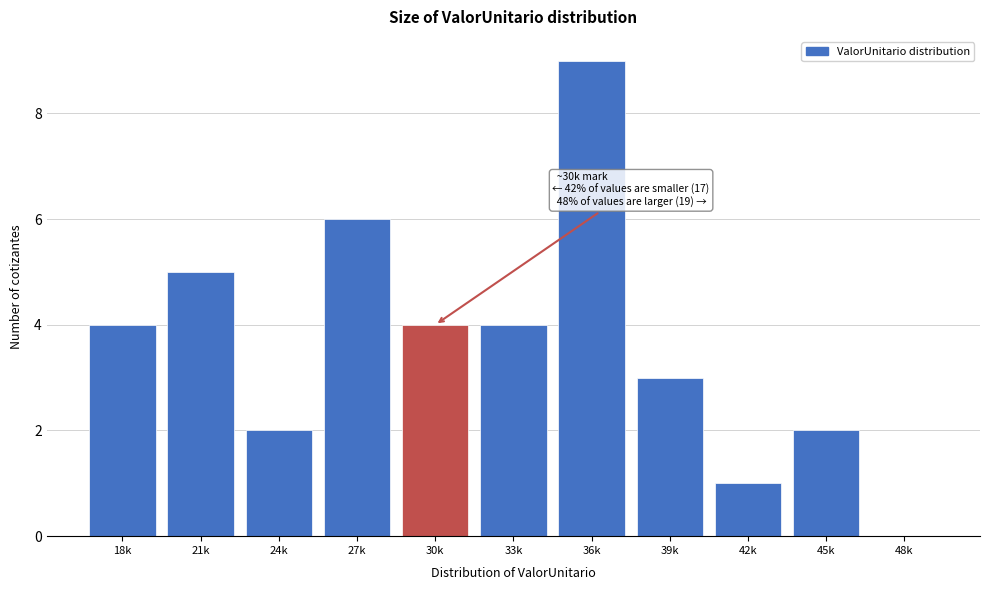

Reading right to left, list all the values displayed in this chart.

48k=0	45k=2	42k=1	39k=3	36k=9	33k=4	30k=4	27k=6	24k=2	21k=5	18k=4